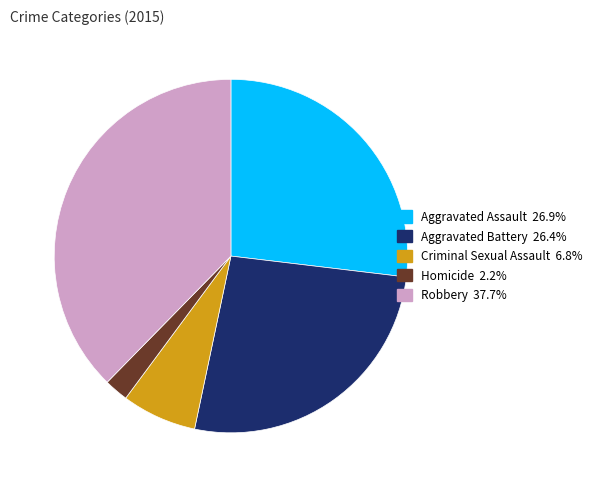

Between Aggravated Assault and Homicide, which is larger?

Aggravated Assault